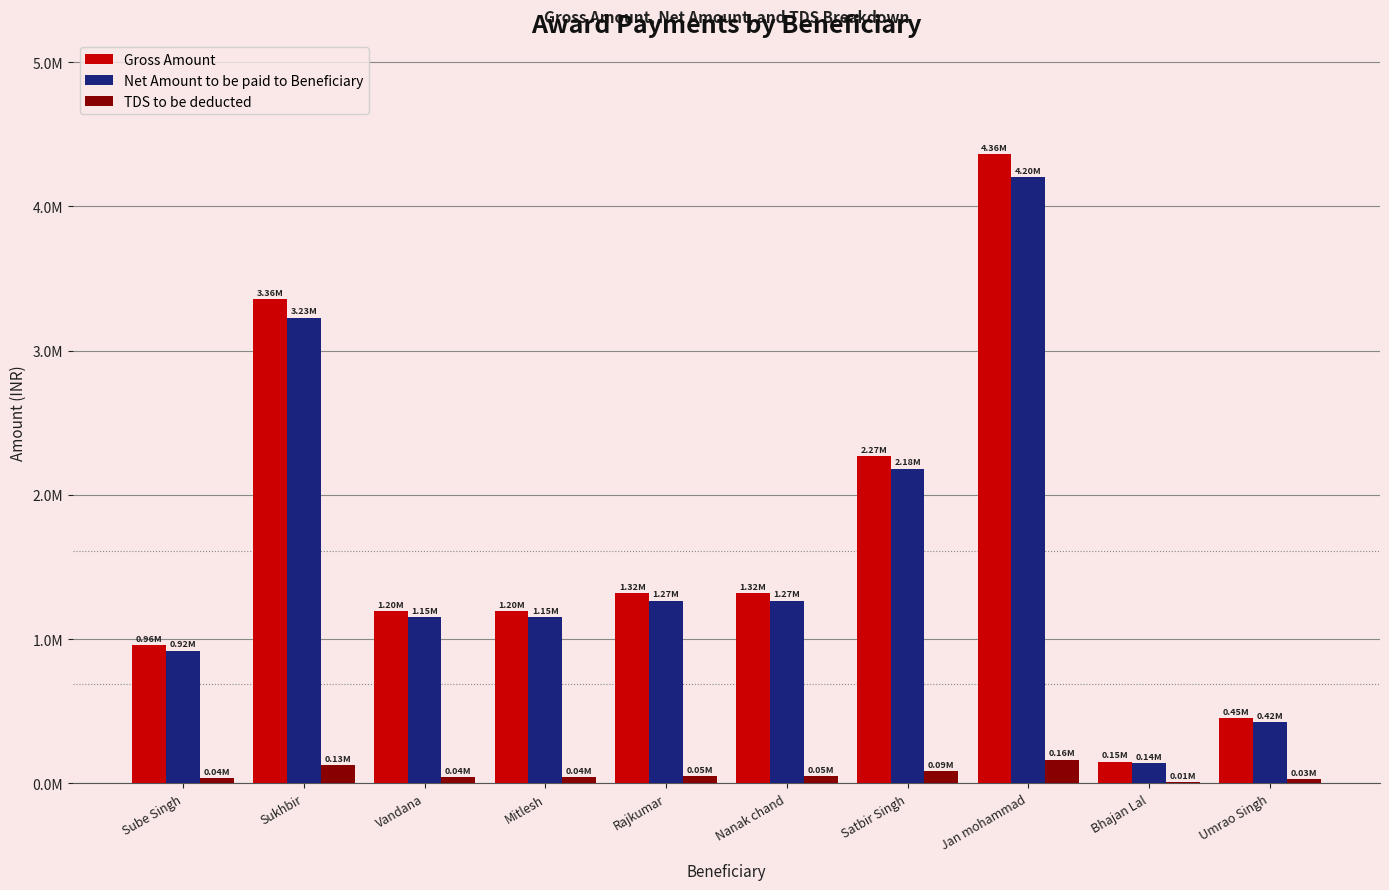

What is the difference between the Net Amount to be paid to Beneficiary values at Mitlesh and Nanak chand?

115383